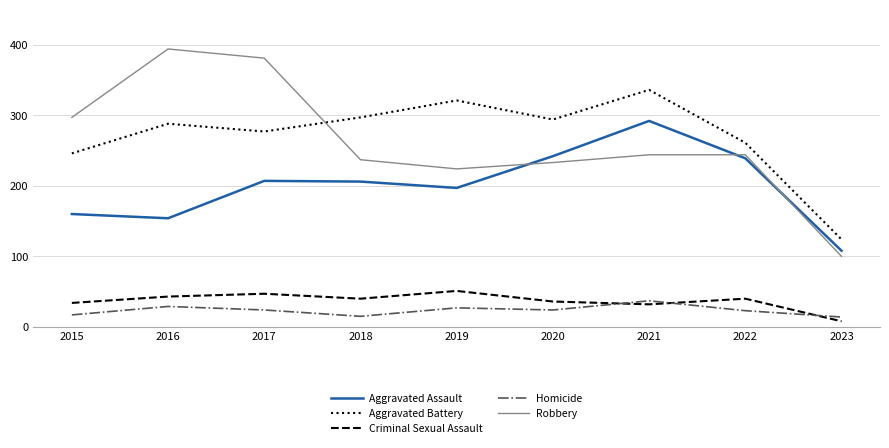

The value of Criminal Sexual Assault at 2022 is 61. True or false?

False